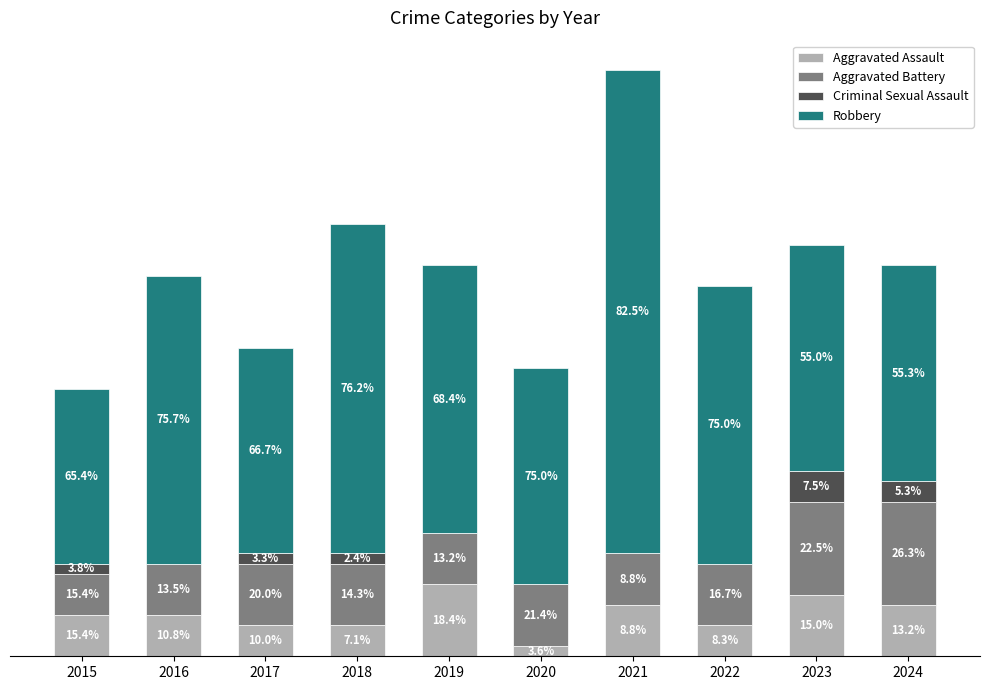

What are all the series names shown in the legend?

Aggravated Assault, Aggravated Battery, Criminal Sexual Assault, Robbery